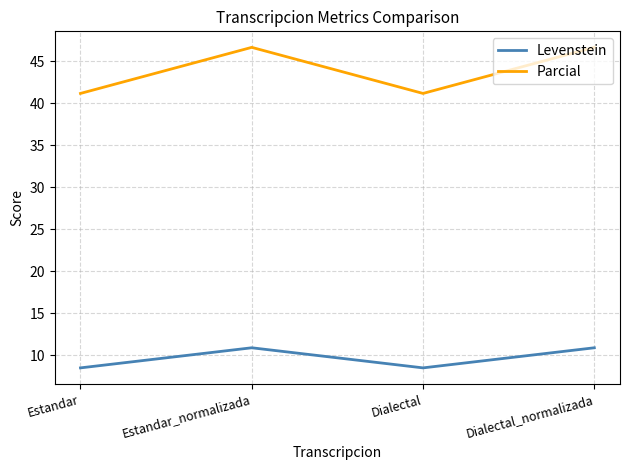

True or false: Levenstein has a value of 13.4 at Dialectal.

False